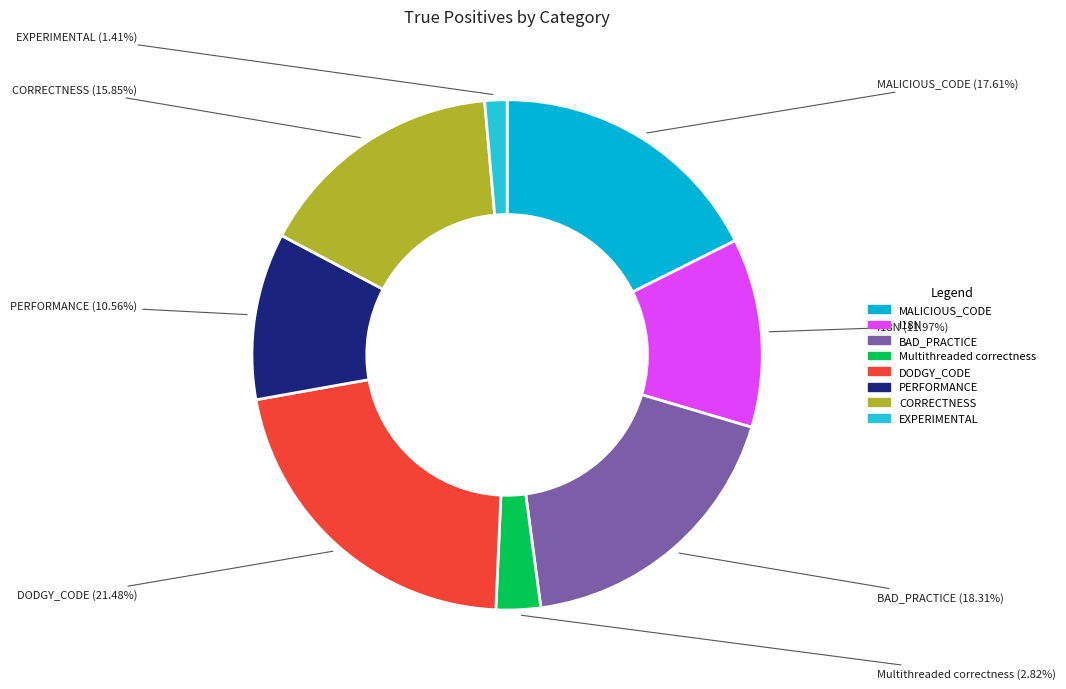

Rank the categories by value from lowest to highest.

EXPERIMENTAL, Multithreaded correctness, PERFORMANCE, I18N, CORRECTNESS, MALICIOUS_CODE, BAD_PRACTICE, DODGY_CODE